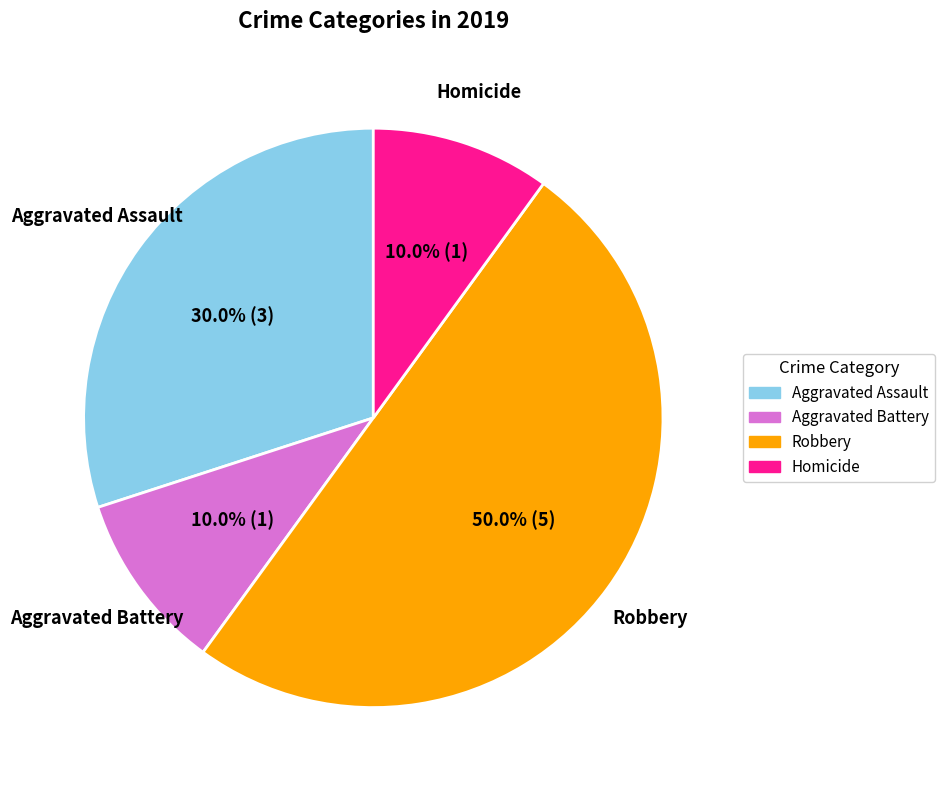

What is the largest slice in the pie chart?

Robbery